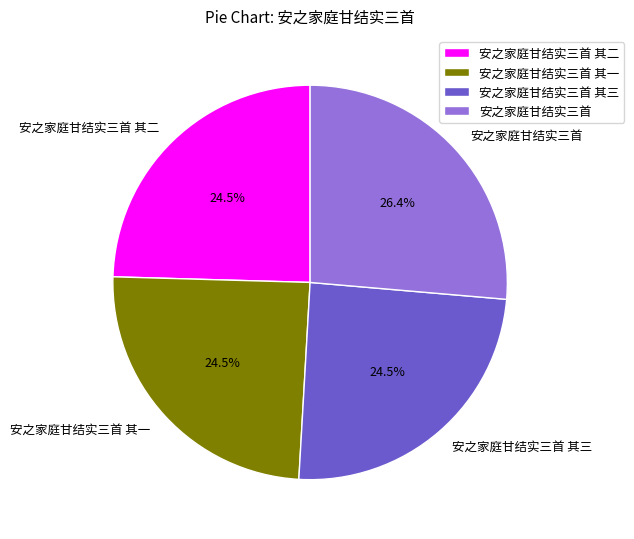

Approximately how many times larger is the value at 安之家庭甘结实三首 其三 compared to 安之家庭甘结实三首 其一?

1.0